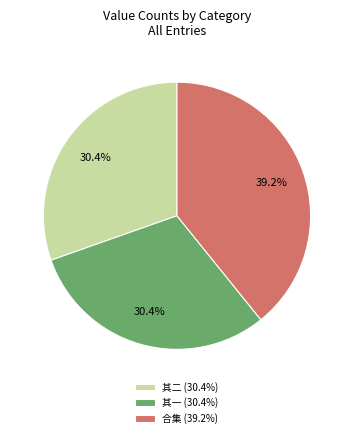

What percentage do 其一 (30.4%) and 其二 (30.4%) together represent?

60.8%